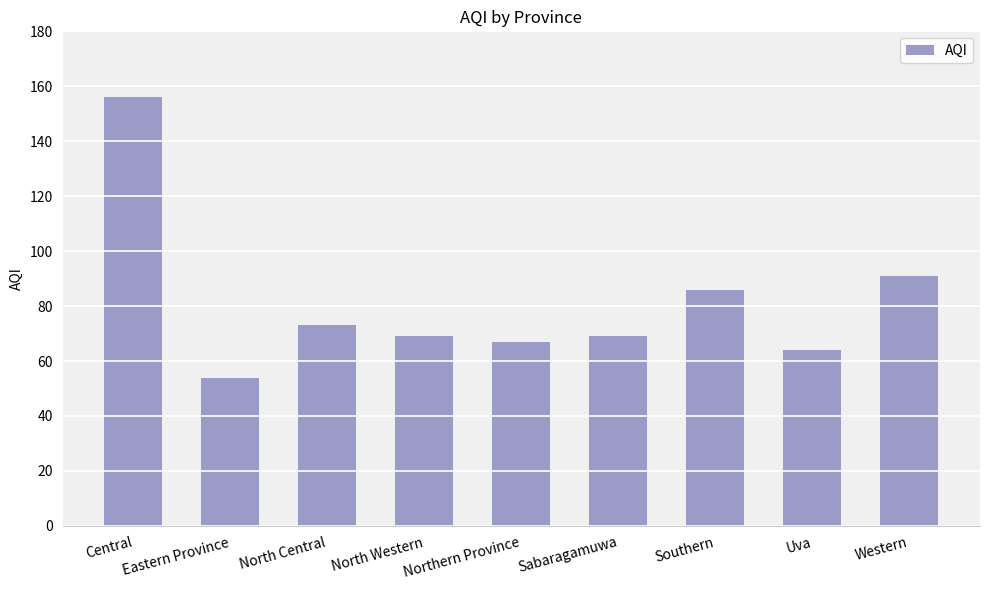

What is the greatest value displayed?

156